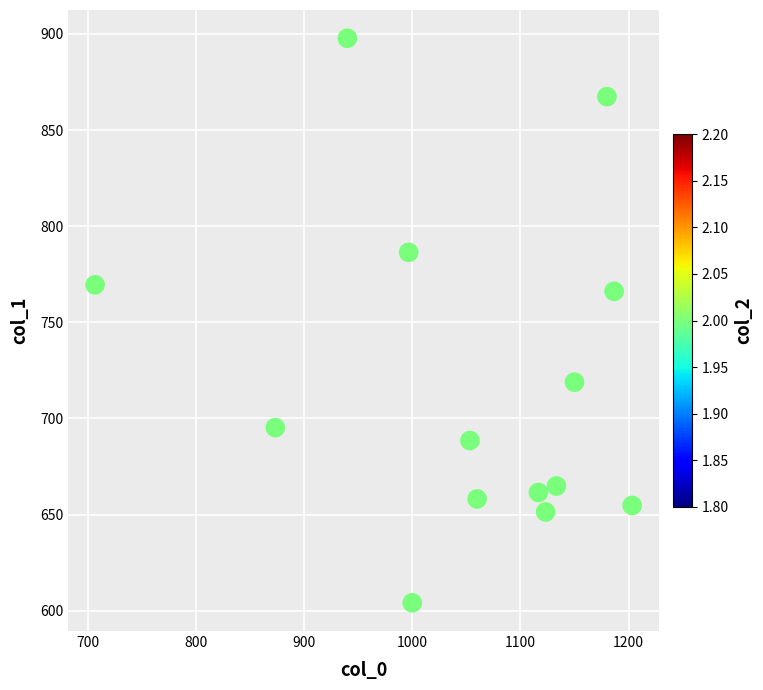

What is the range of Y values (max minus min)?

293.6